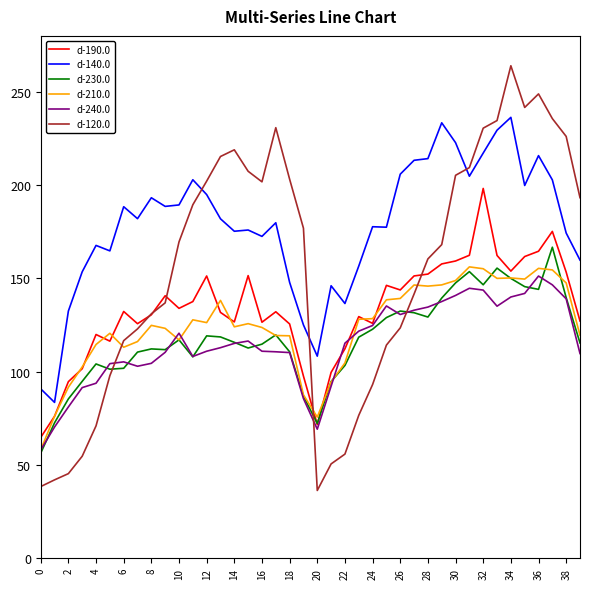

True or false: d-240.0 and d-140.0 intersect in this chart.

False